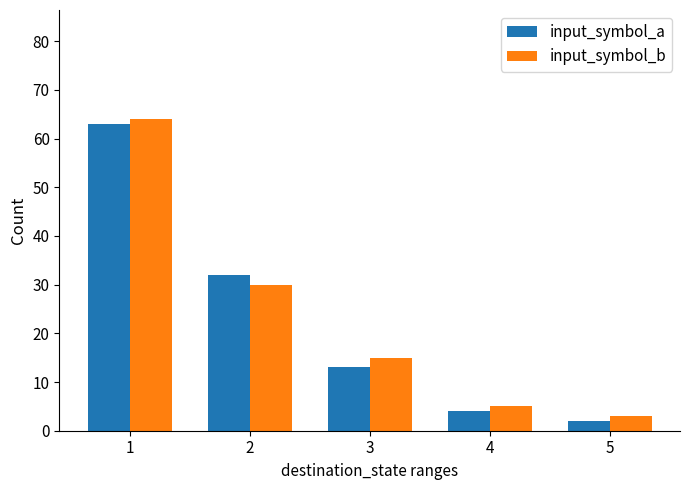

How many groups of bars are there?

5